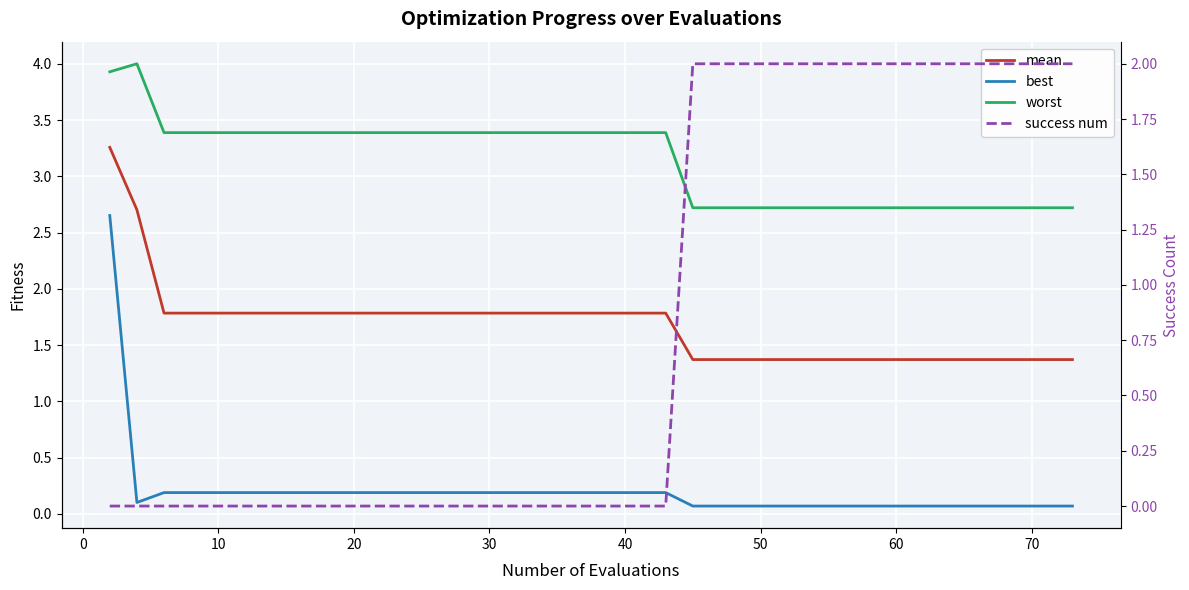

What are all the series names shown in the legend?

mean, best, worst, success num